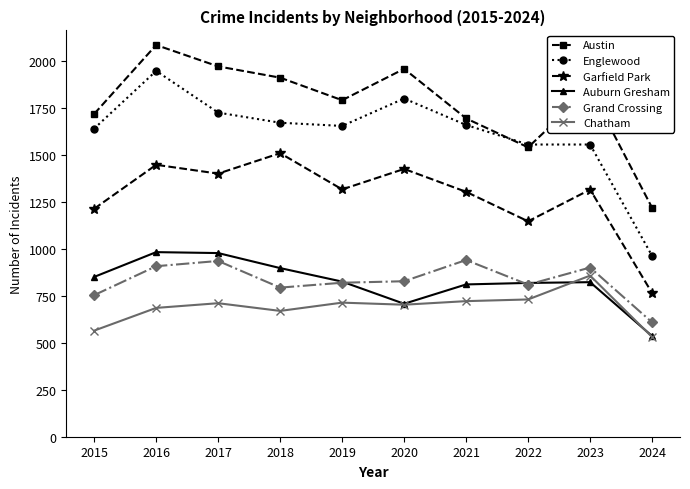

True or false: Chatham and Austin cross at least once.

False